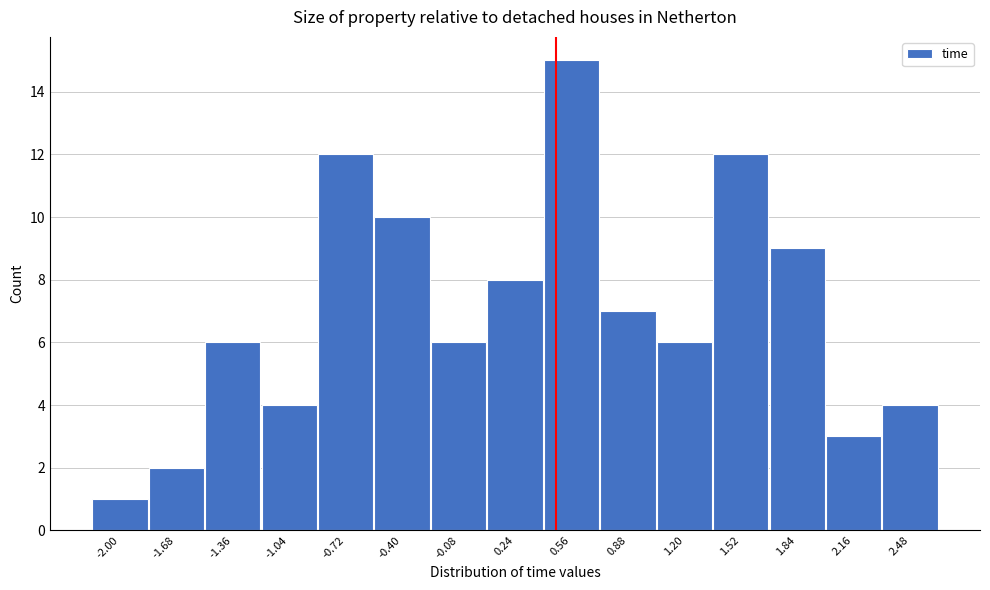

Reading right to left, transcribe all the data shown in this chart.

4	3	9	12	6	7	15	8	6	10	12	4	6	2	1